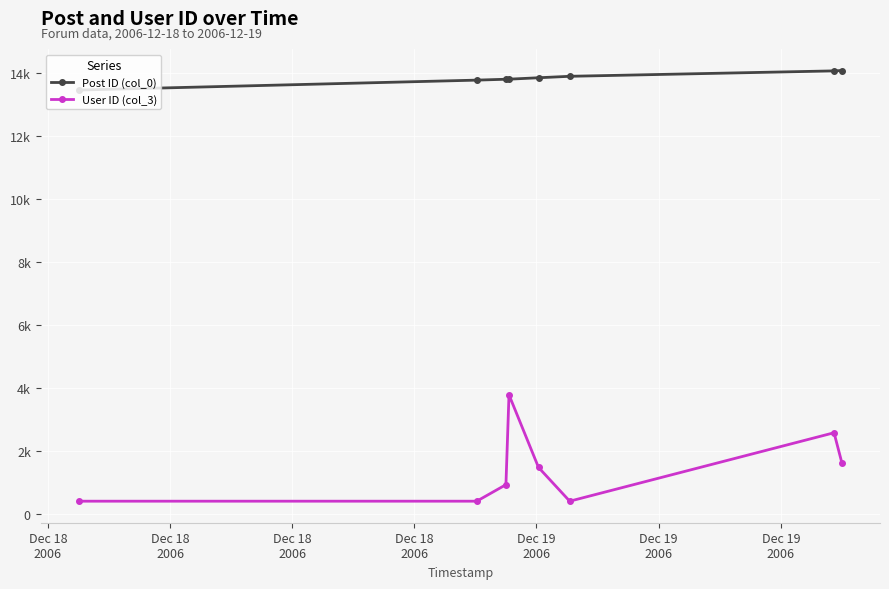

What is the greatest value displayed?

14066